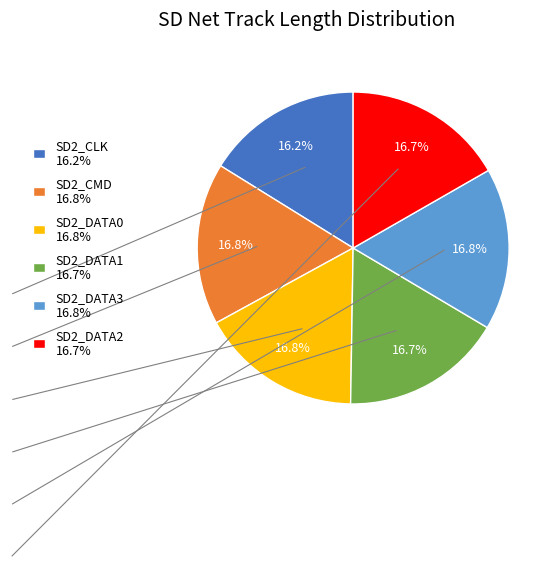

To the nearest percent, what is the difference between the largest and smallest slice percentages?

1%